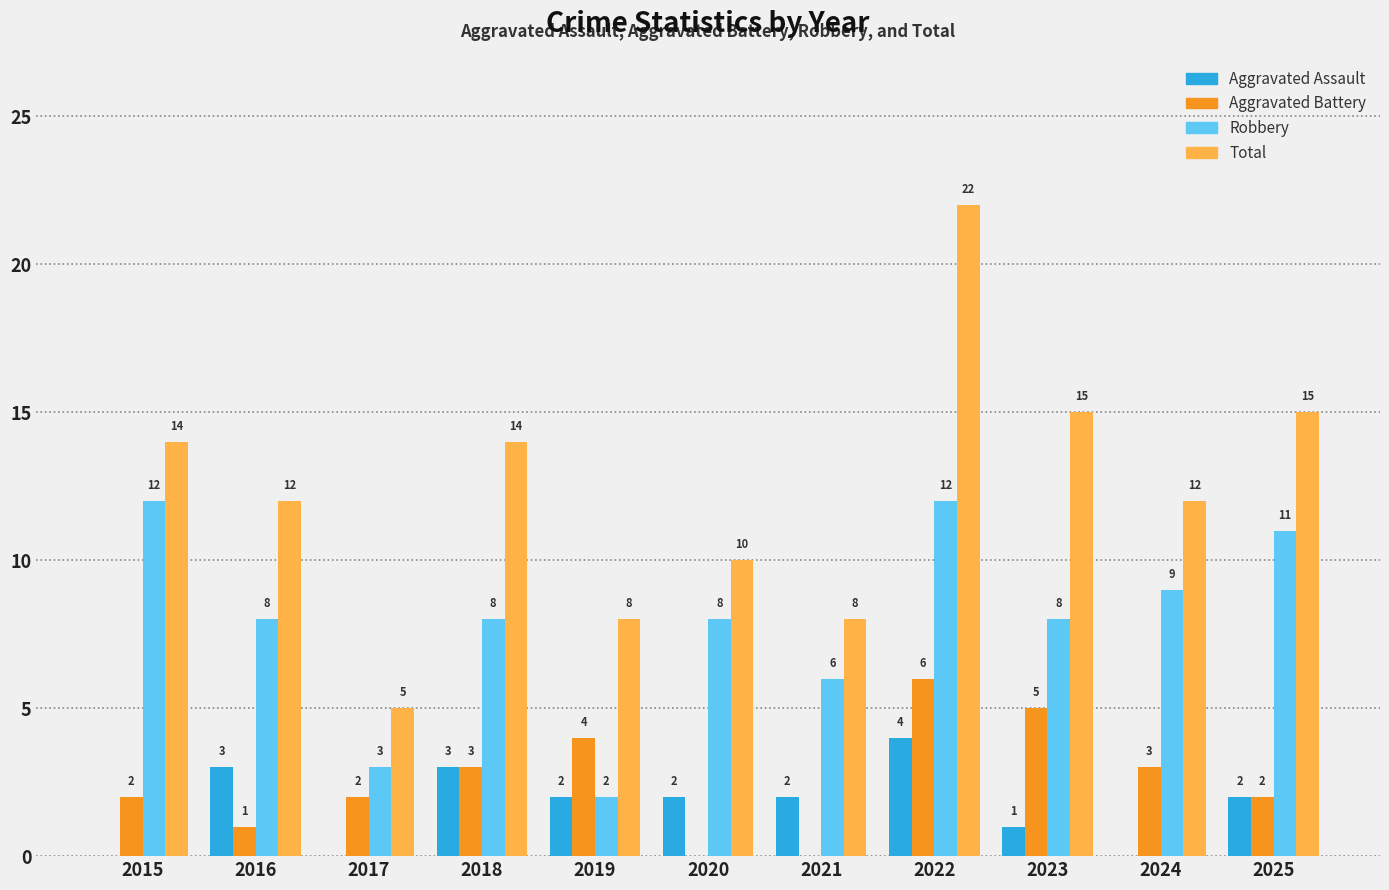

At which category does the chart reach its peak across all series?

2022